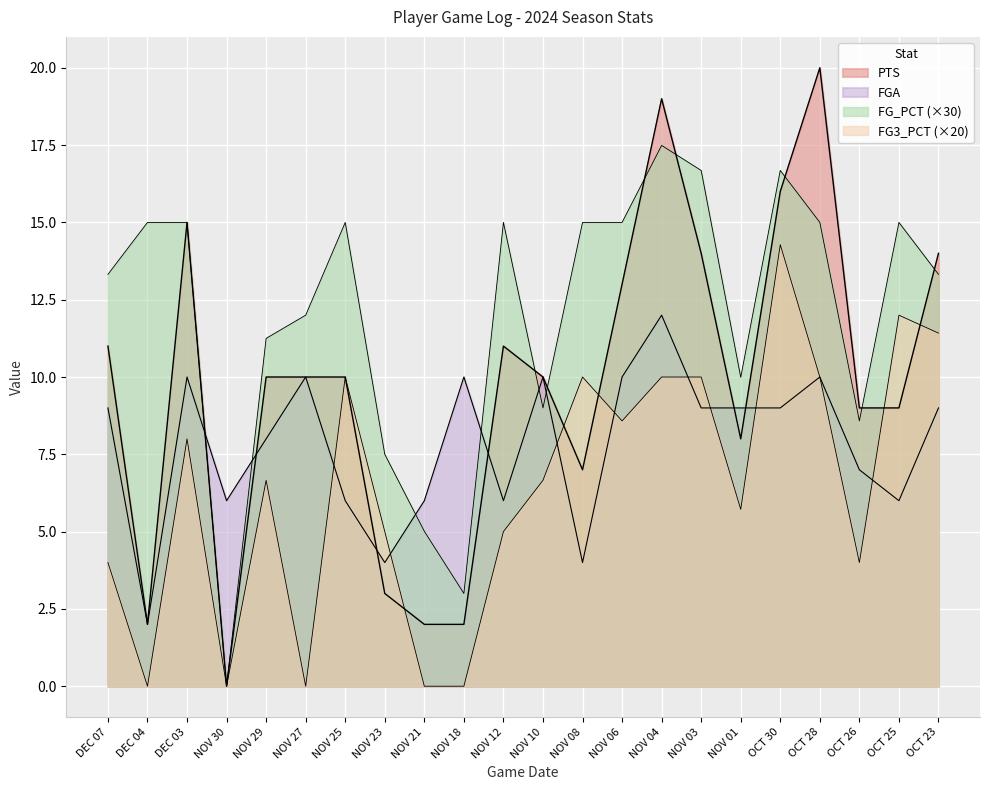

True or false: PTS has a value of 10.0 at NOV 29.

True